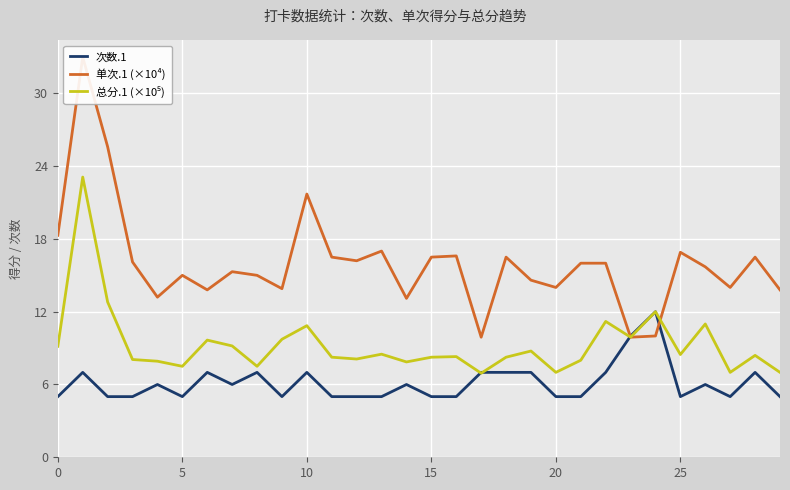

What value does the 单次.1 (×10⁴) series have at 28?

16.5